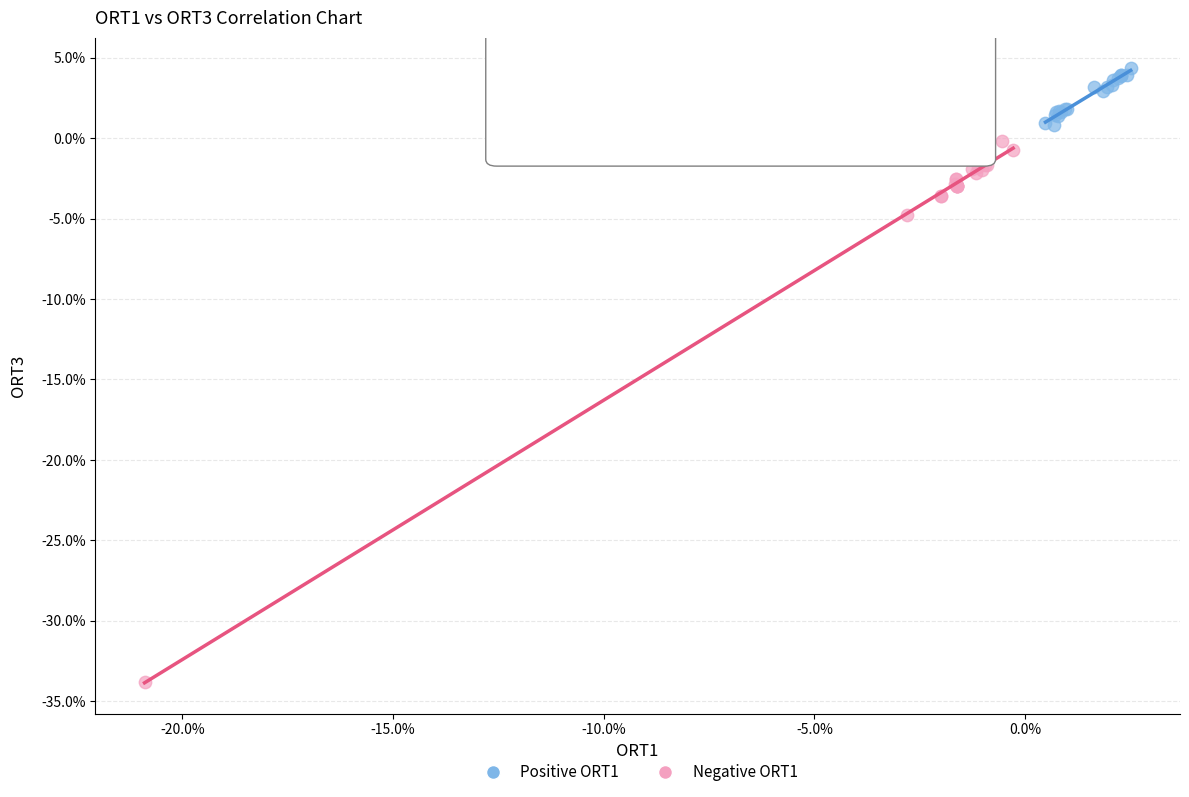

Which series contains the lowest Y value?

Negative ORT1